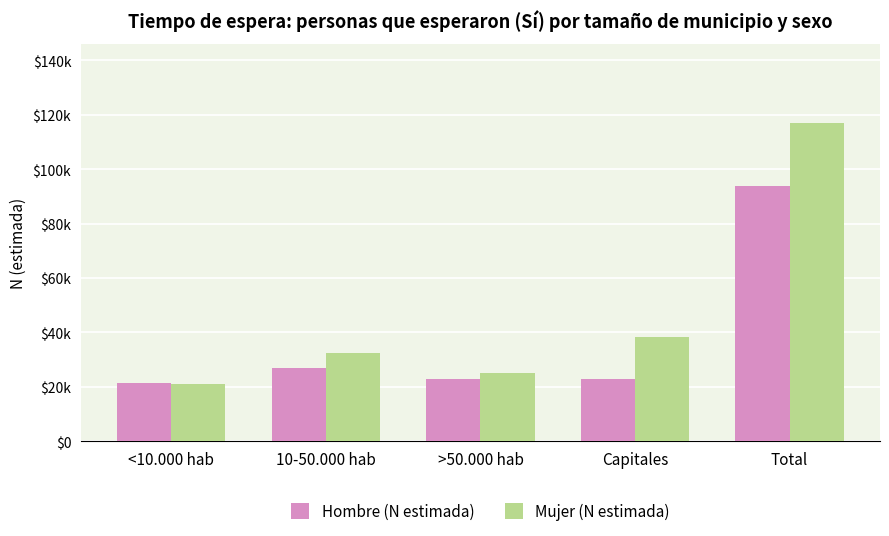

What are all the series names shown in the legend?

Hombre (N estimada), Mujer (N estimada)